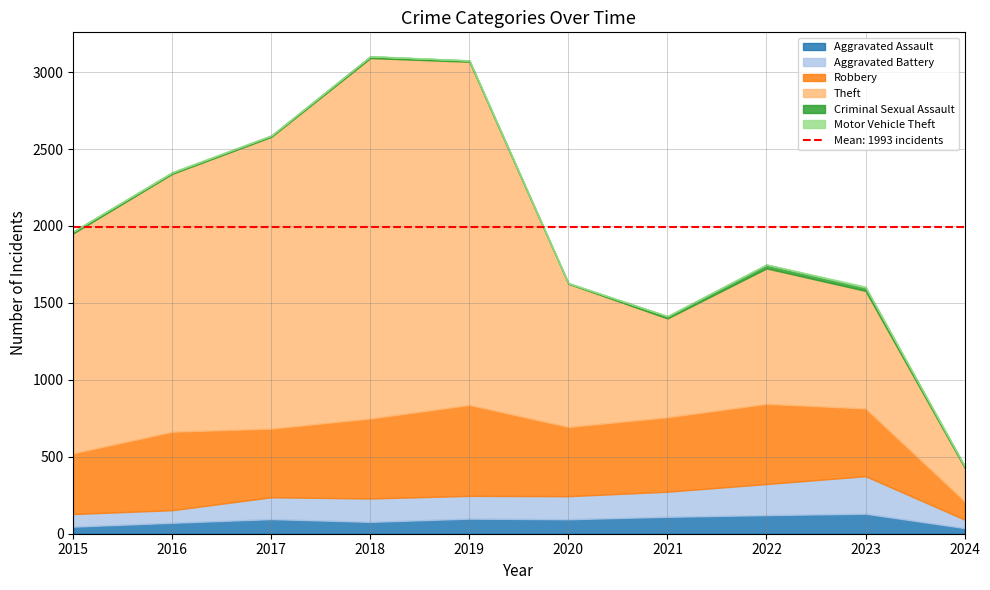

Is the value of Aggravated Battery at 2018 greater than the value of Robbery at 2022?

No